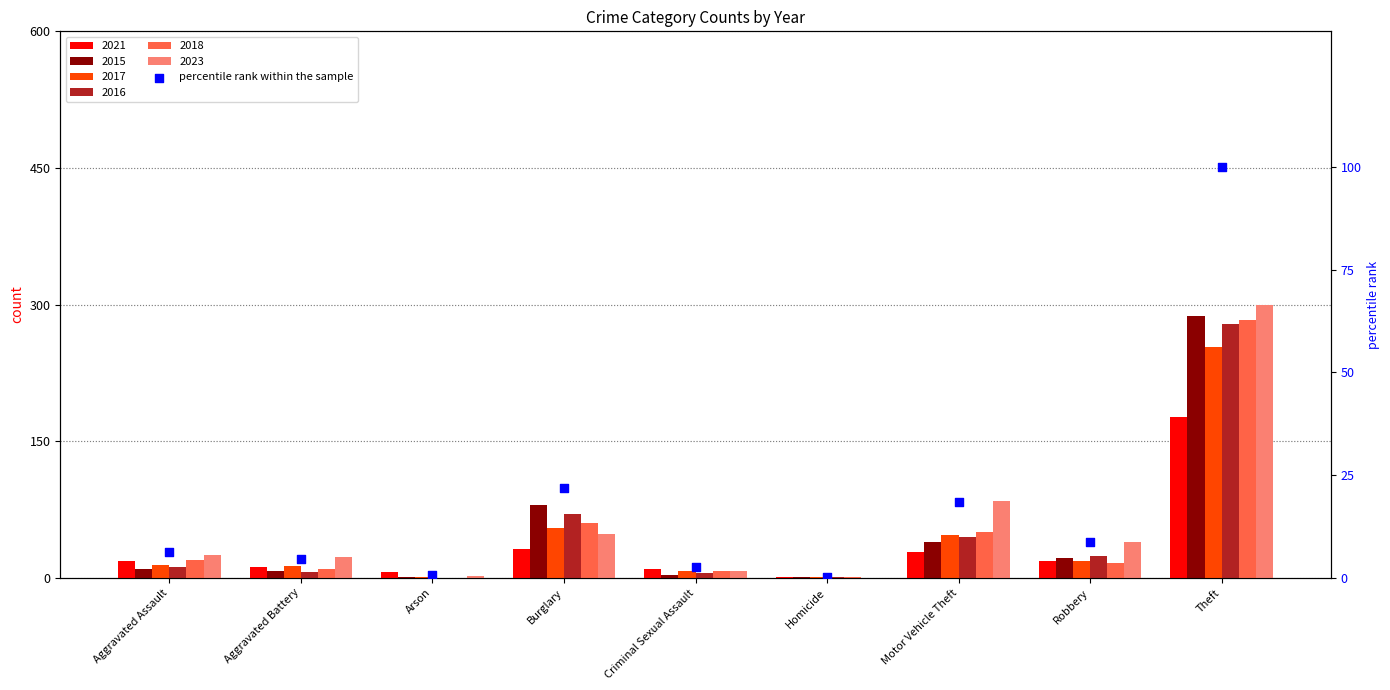

Approximately how many times larger is the value at Robbery compared to Aggravated Battery?

1.9